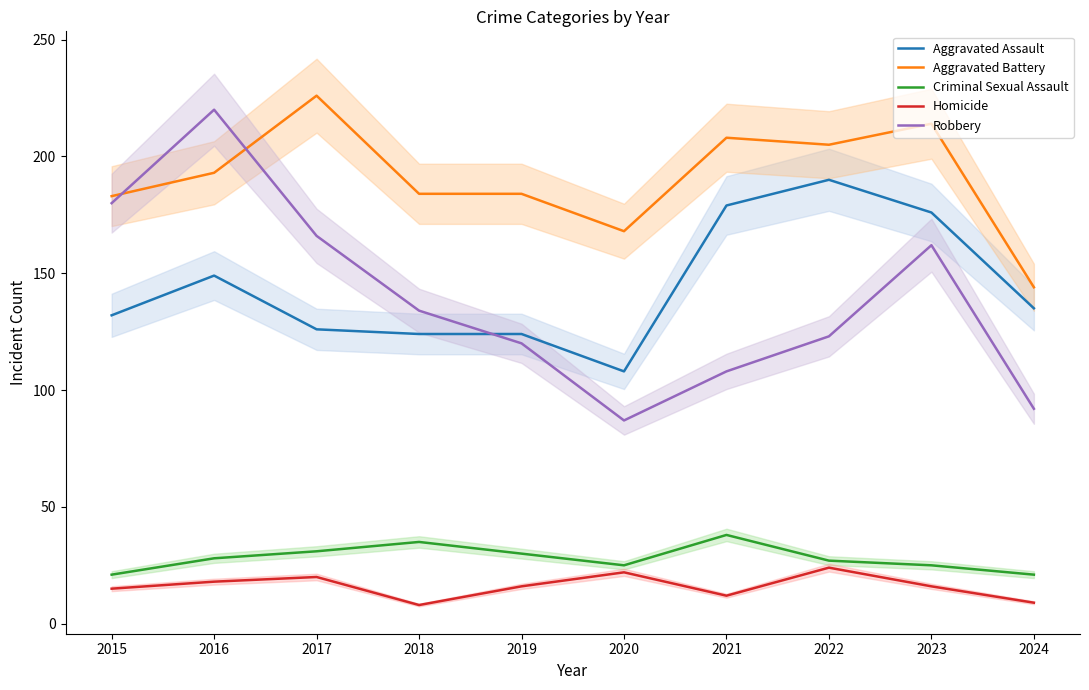

List the series in order of their peak value, highest first.

Aggravated Battery, Robbery, Aggravated Assault, Criminal Sexual Assault, Homicide